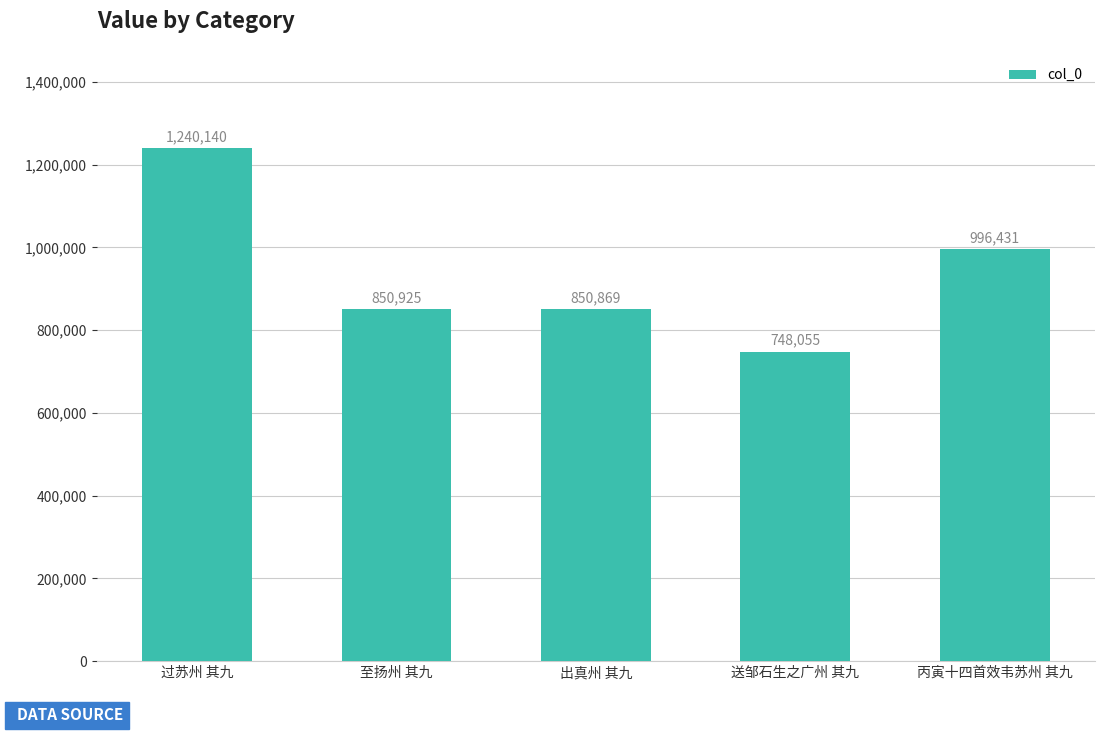

List the labels in order of value, smallest first.

送邹石生之广州 其九, 出真州 其九, 至扬州 其九, 丙寅十四首效韦苏州 其九, 过苏州 其九